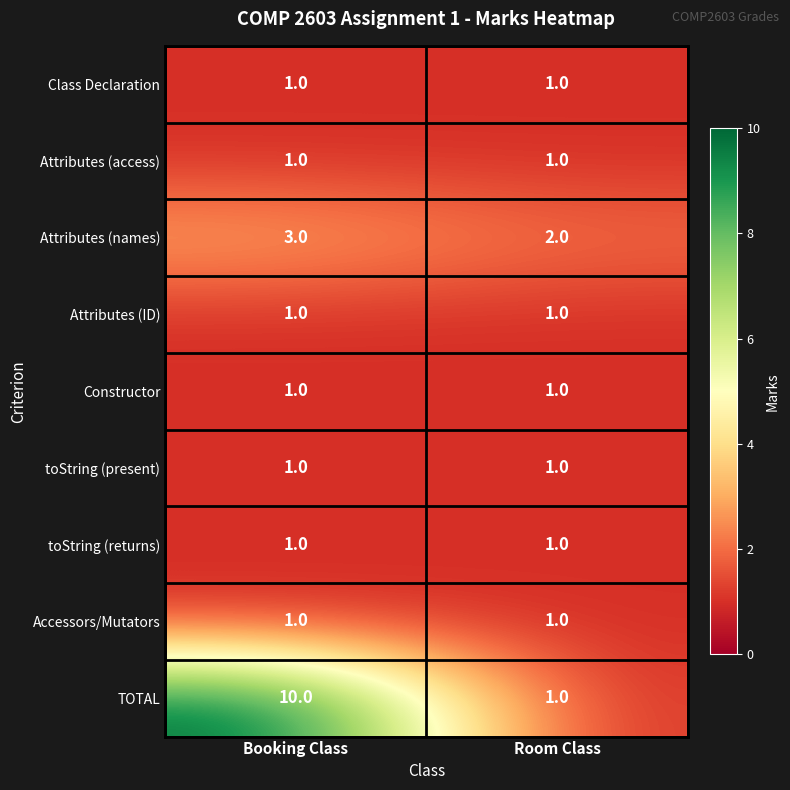

What is the maximum value shown in the chart?

10